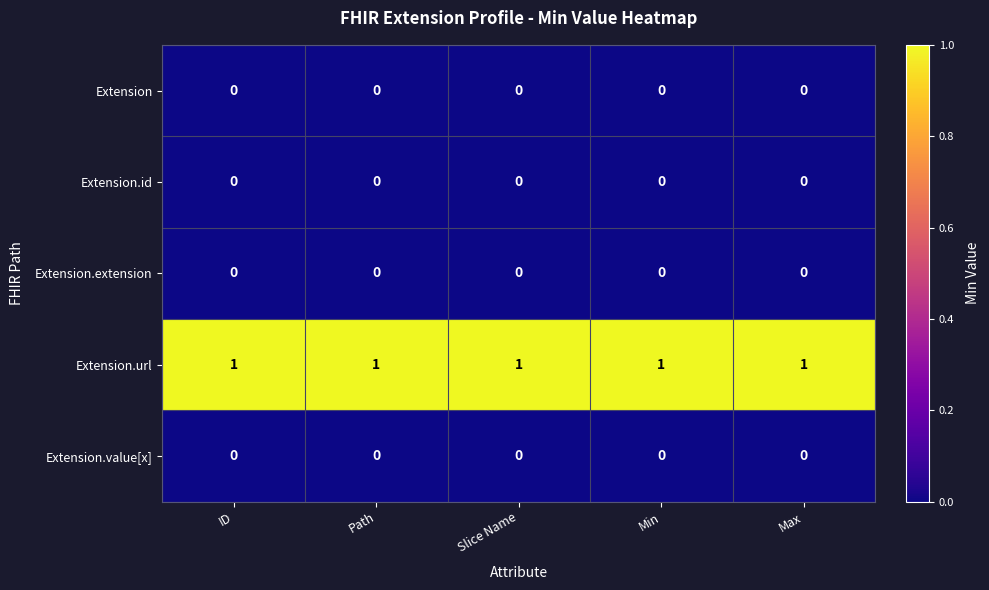

At how many categories does at least one series exceed 0?

5